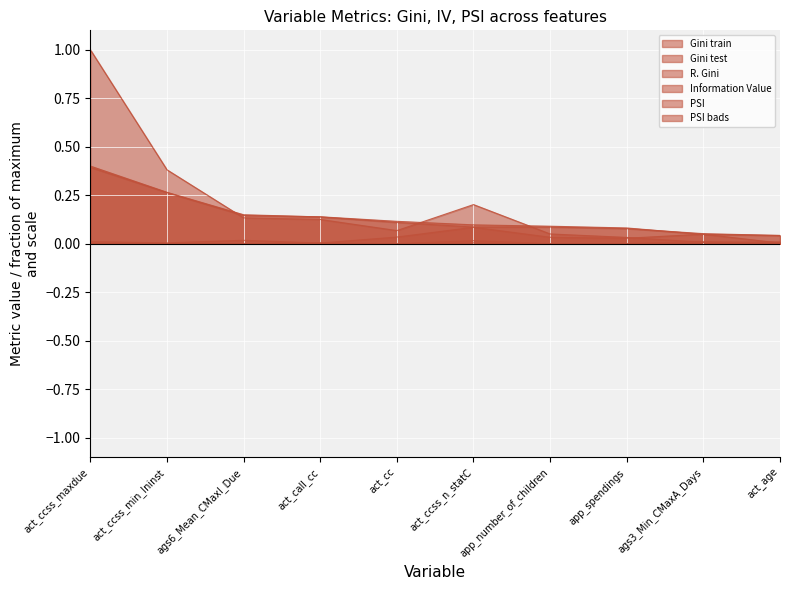

What is the label of the 1st point from the left?

act_ccss_maxdue